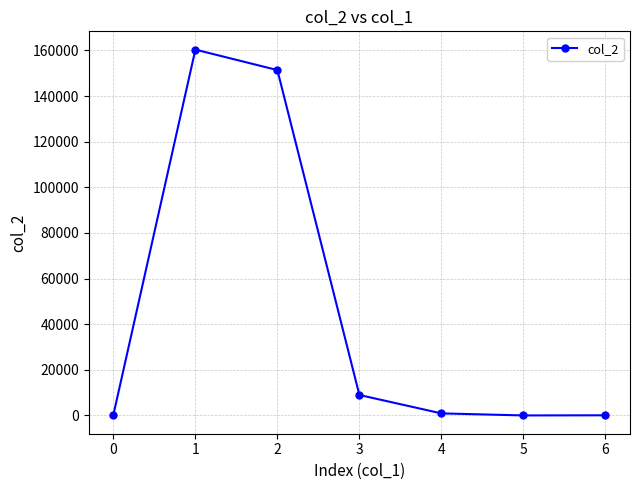

Does the chart have visible grid lines?

Yes